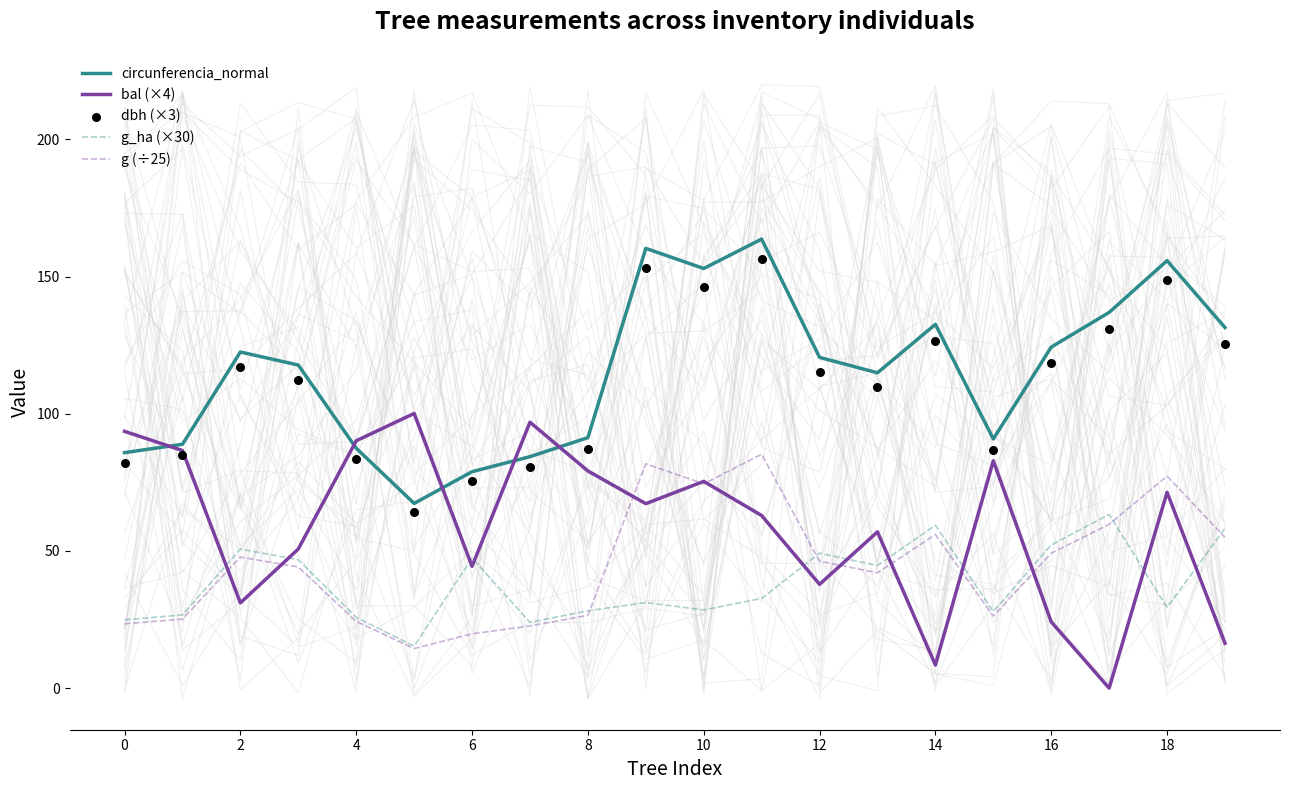

Which series contains the lowest Y value?

bal (×4)